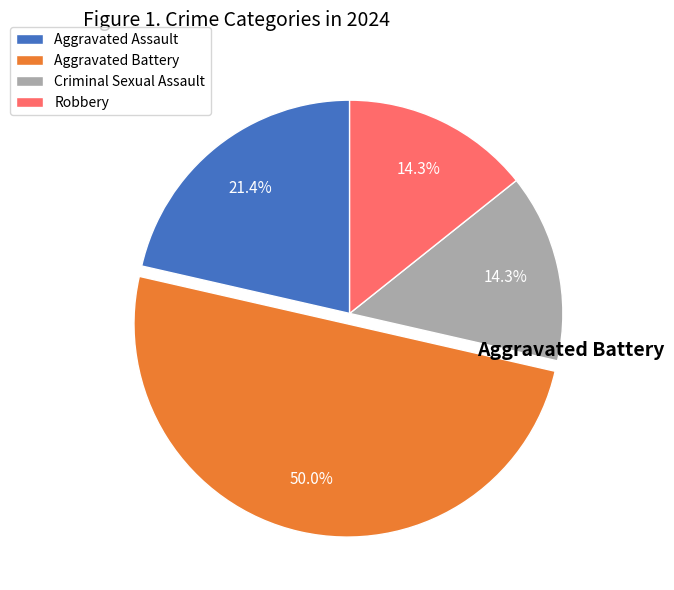

To the nearest percent, what is the difference between the largest and smallest slice percentages?

36%